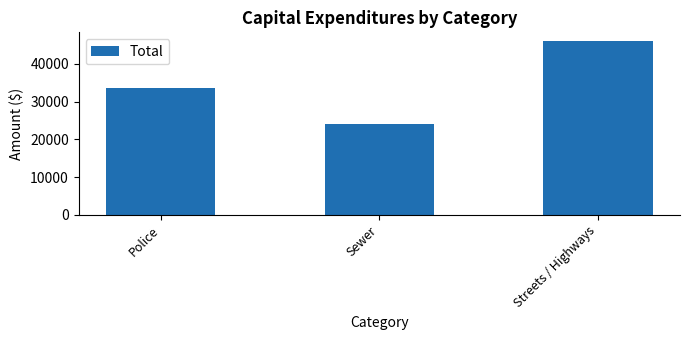

Does the chart contain any negative values?

No